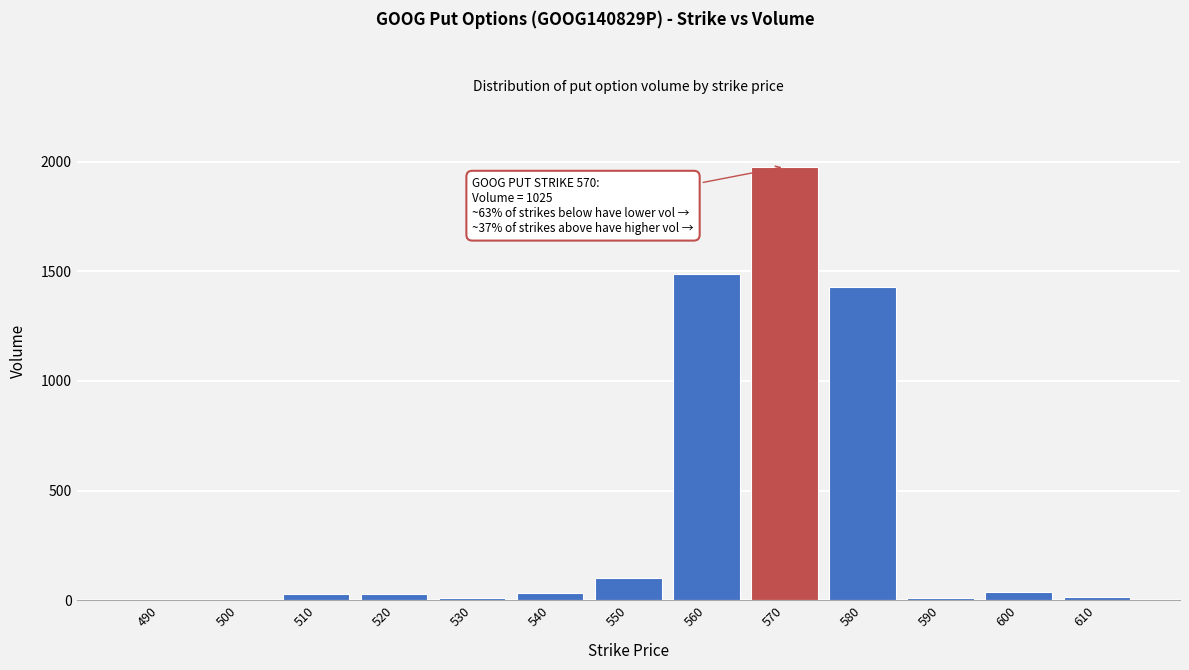

Where is the data nearest to the value 990?

580